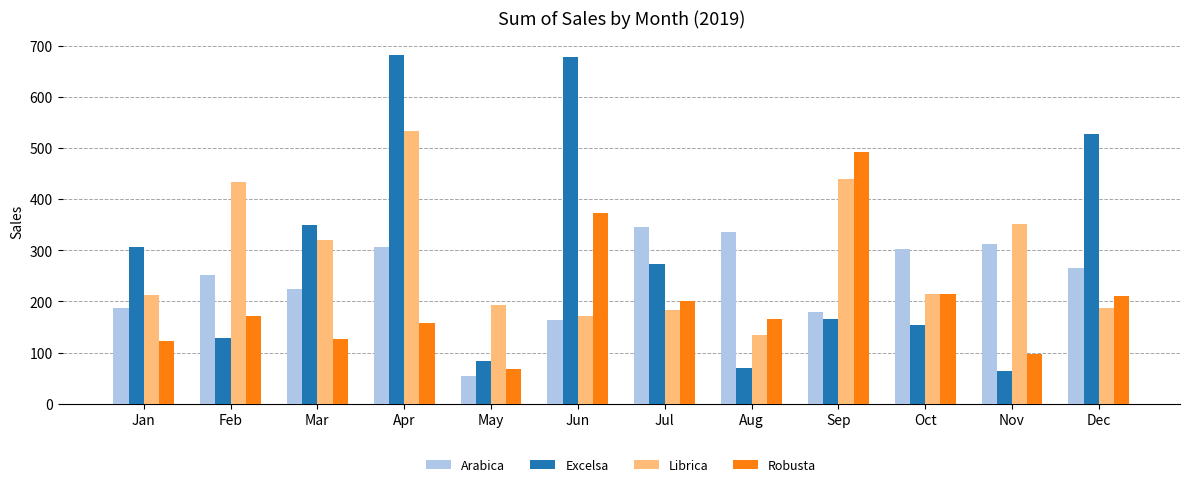

What is the total value across all series at Jun?

1384.7